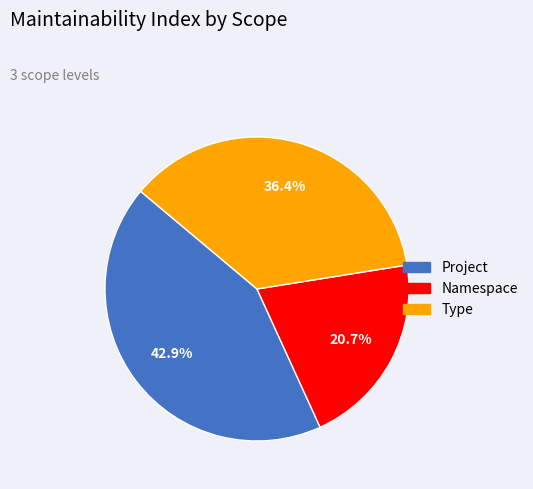

How many slices are in this pie chart?

3